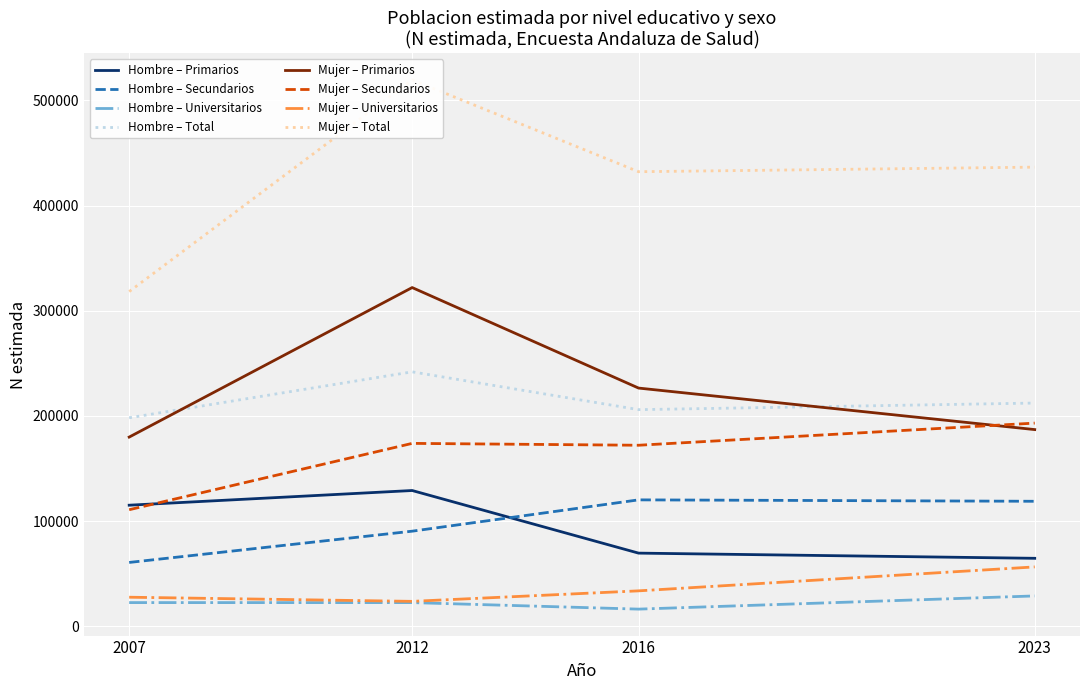

At 2007, list the series in order from smallest to largest.

Hombre (N estimada), Mujer (N estimada)